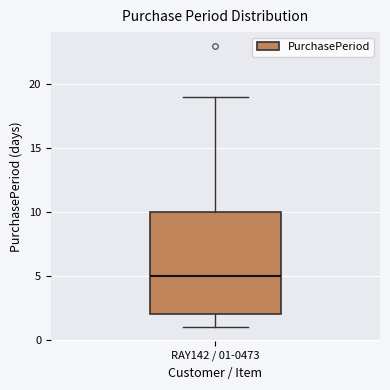

Read this box plot against the y-axis: the position of the median line, the range covered by the box, and the ends of both whiskers. The values are not printed on the chart, so give them approximately, as read against the axis.

median 5, box 2 to 10, whiskers 1 to 19